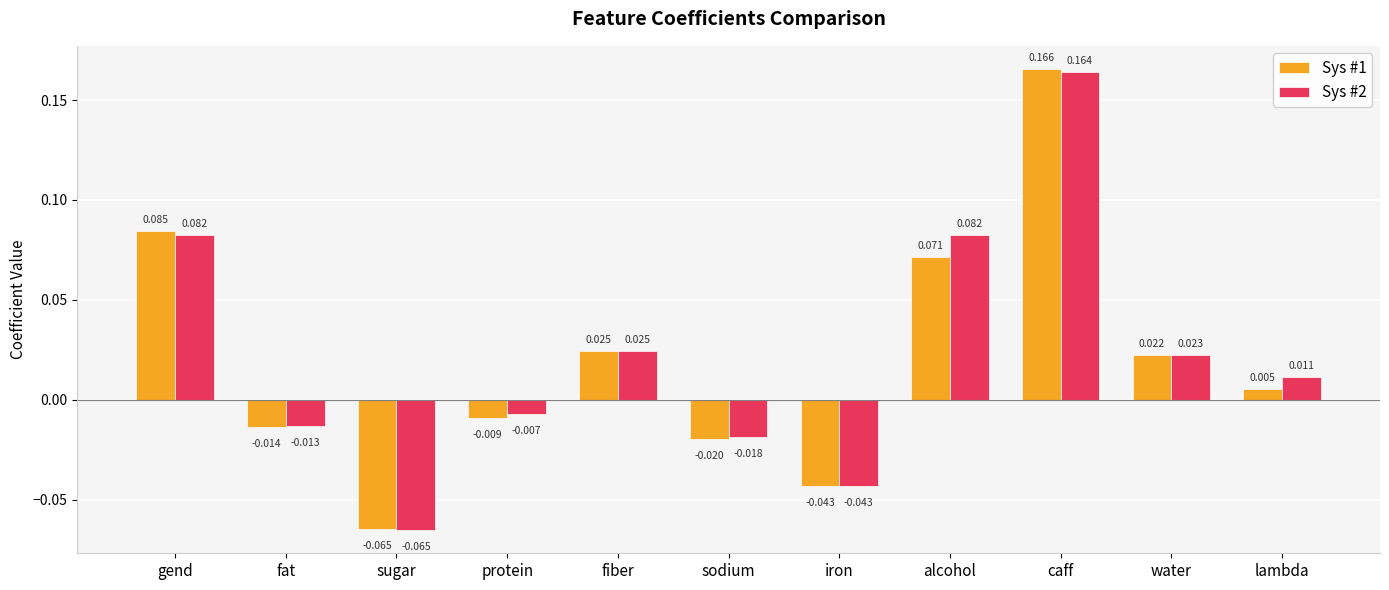

Which category has the lowest value across all series?

sugar